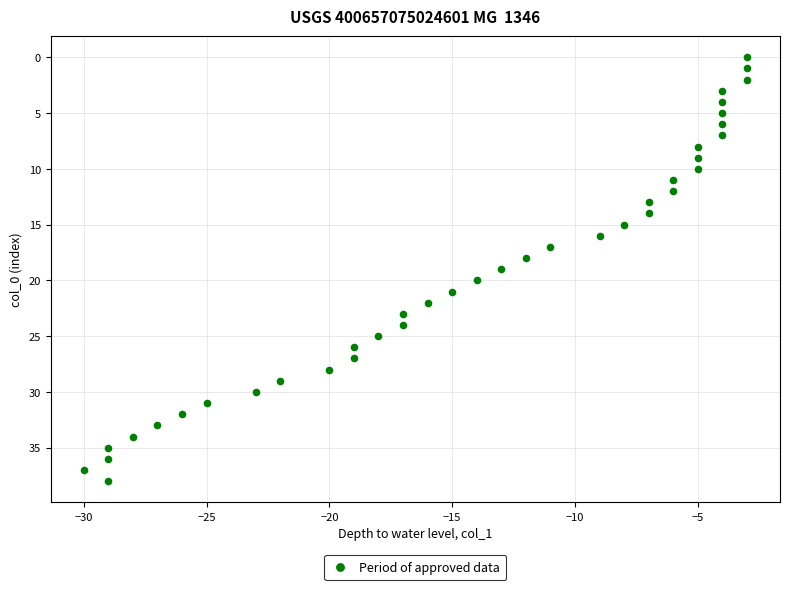

What is the range of X values (max minus min)?

27